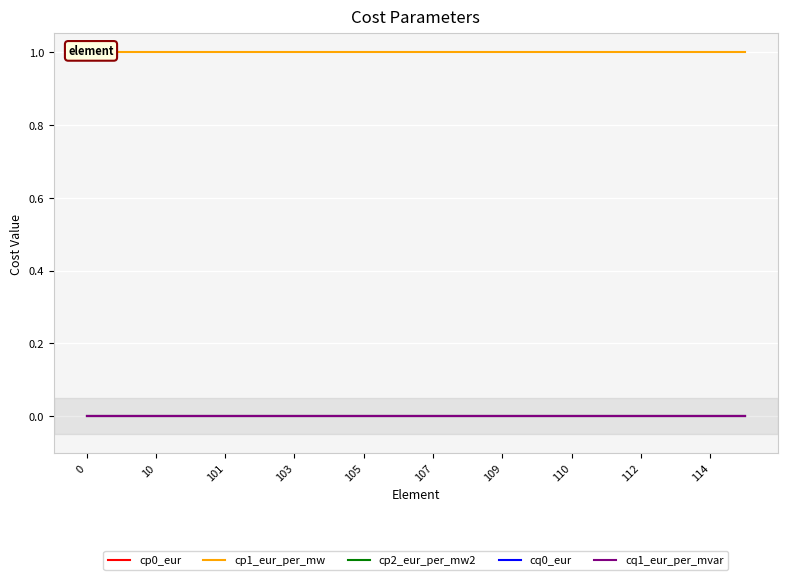

Which series has the widest spread of values?

cp0_eur